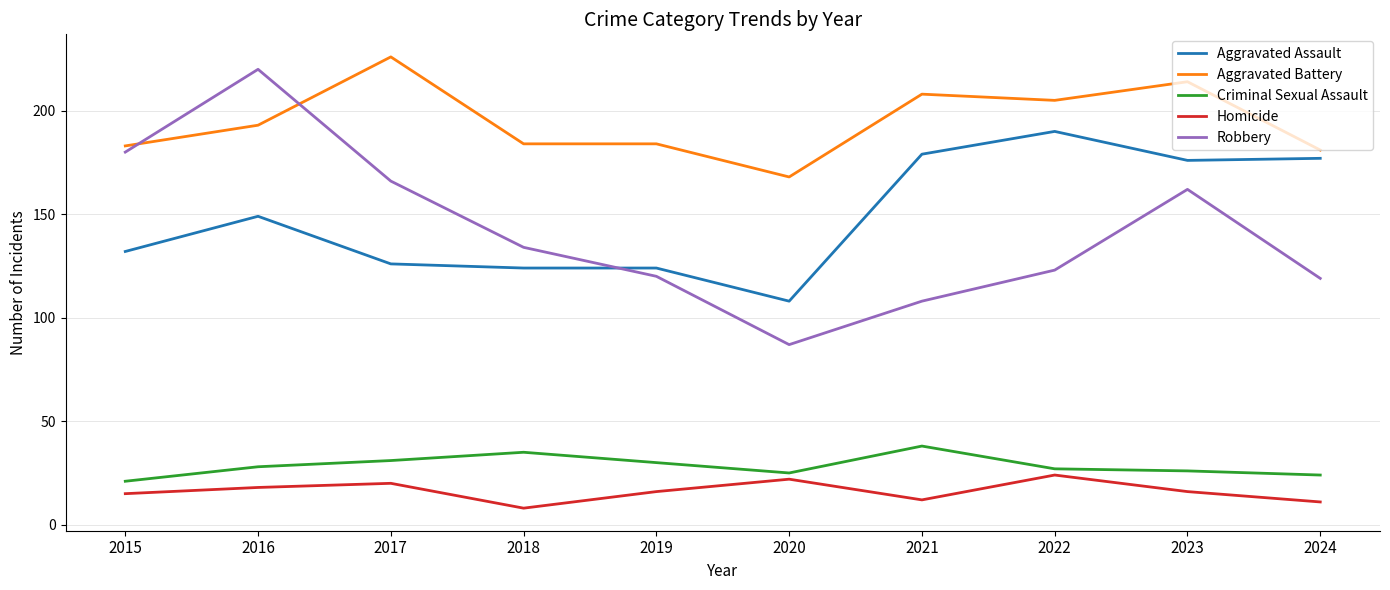

Which series has the largest range (max minus min)?

Robbery